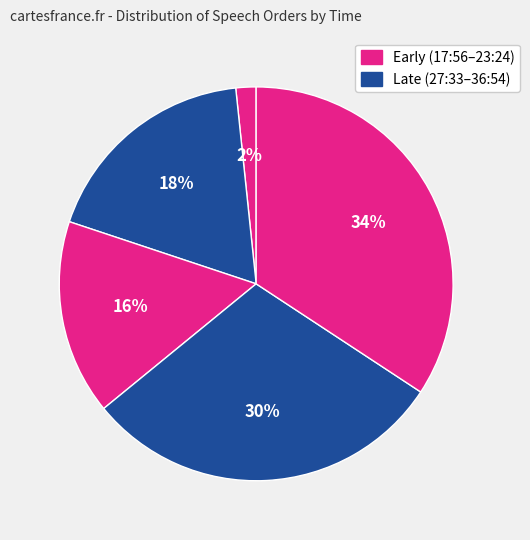

How many segments does this pie chart have?

5